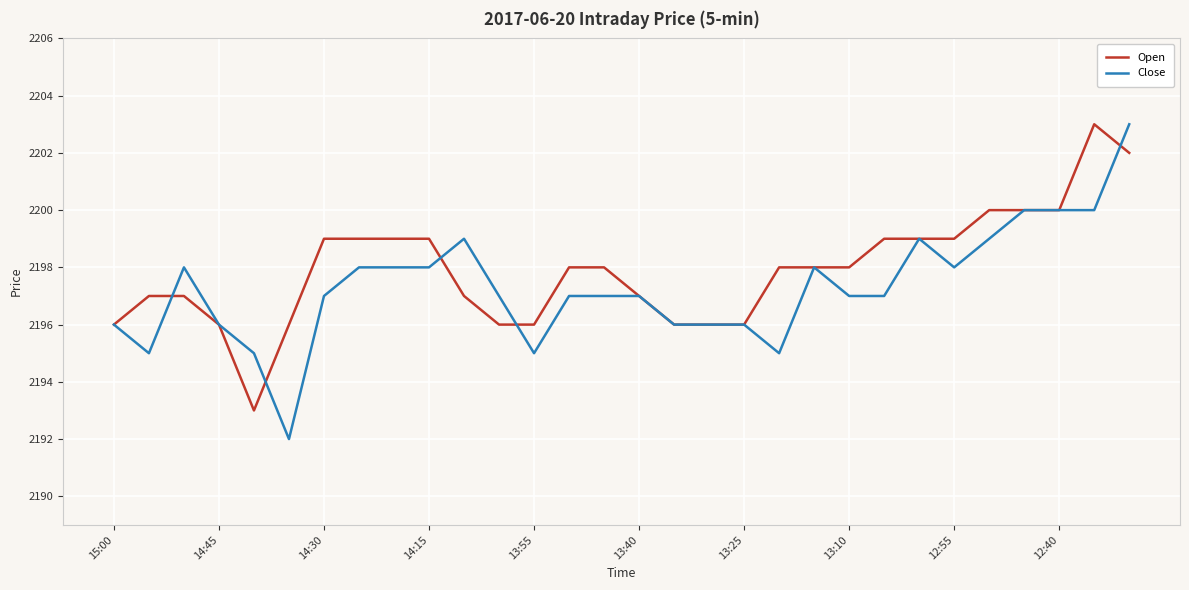

What is the average value of the Open series?

2198